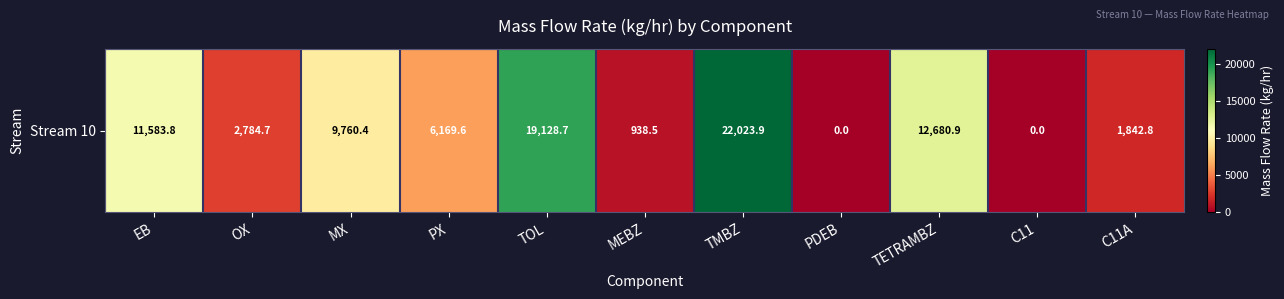

At which category does the chart reach its peak across all series?

TMBZ